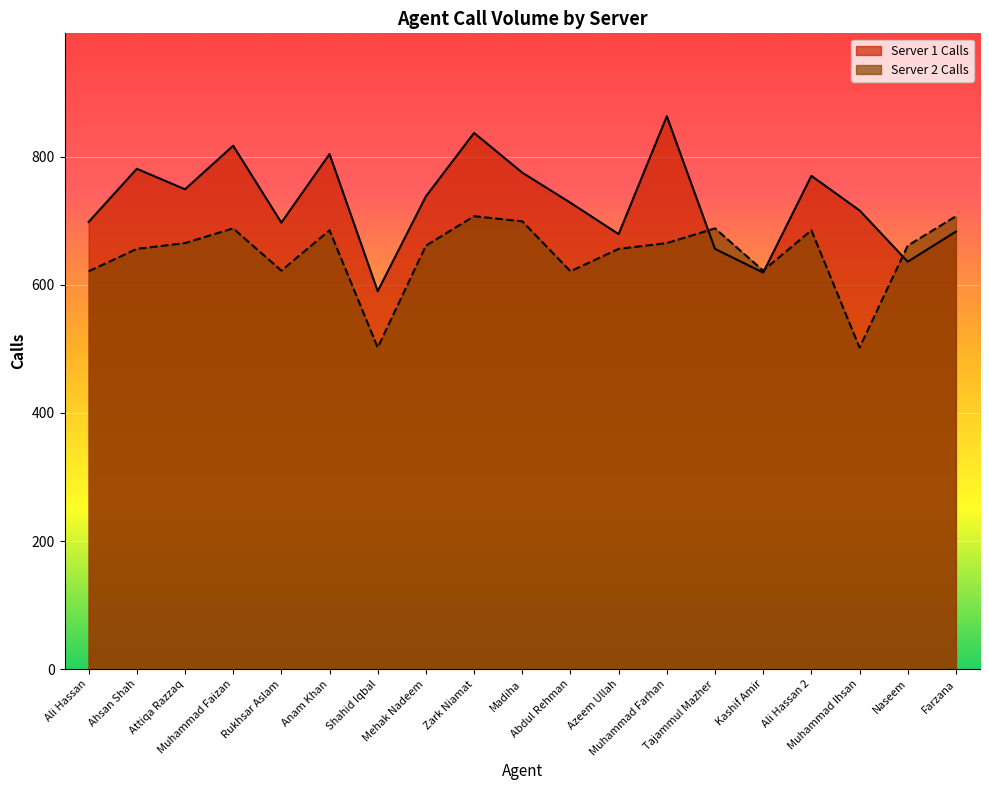

True or false: Server 2 Calls and Server 1 Calls intersect in this chart.

True